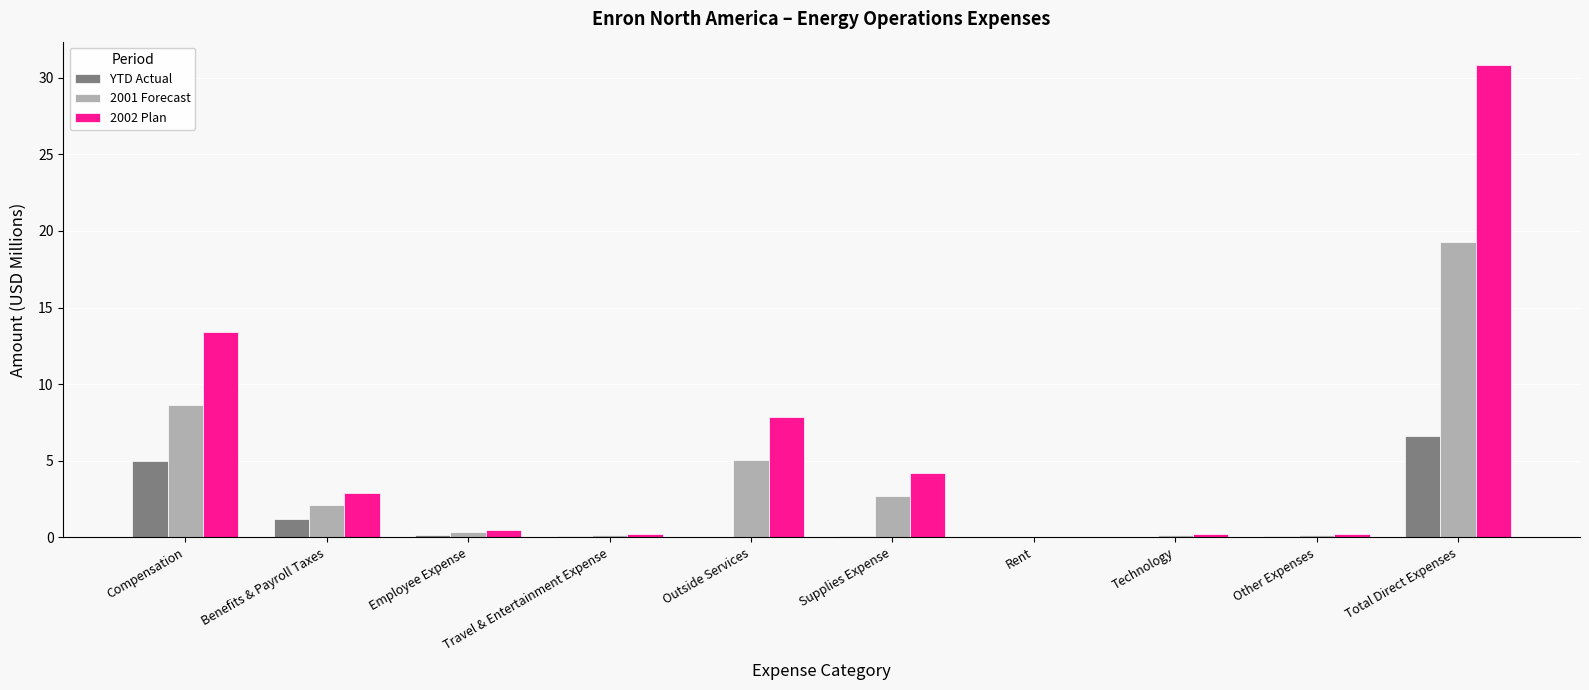

Which series changed the most between Benefits & Payroll Taxes and Outside Services?

2002 Plan